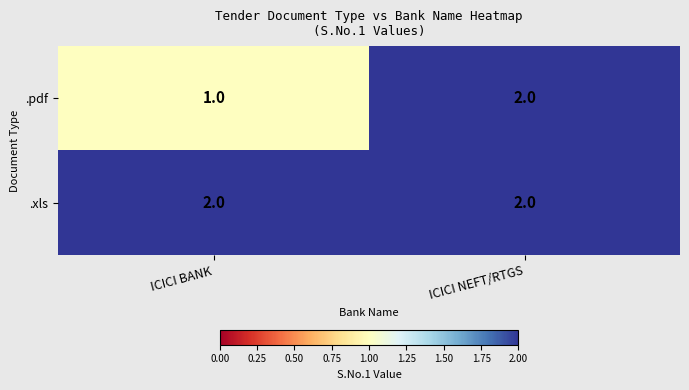

What is the smallest value displayed?

1